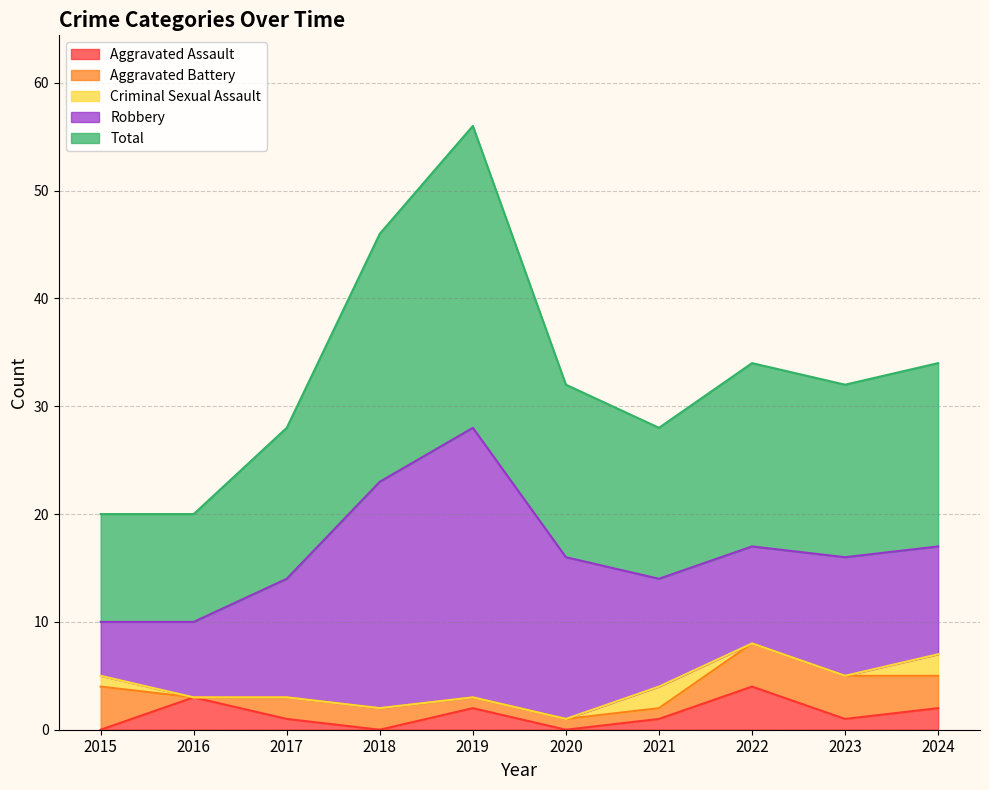

True or false: Total and Aggravated Battery intersect in this chart.

False